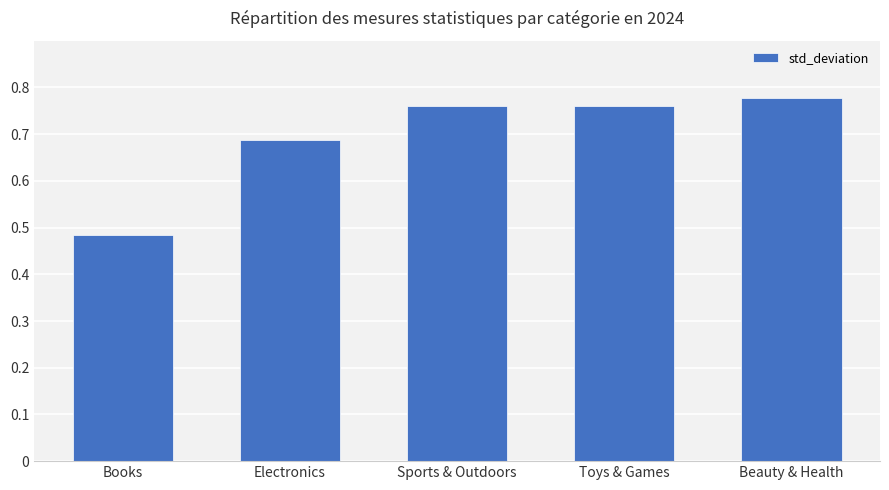

Which category has the lowest value across all series?

Books